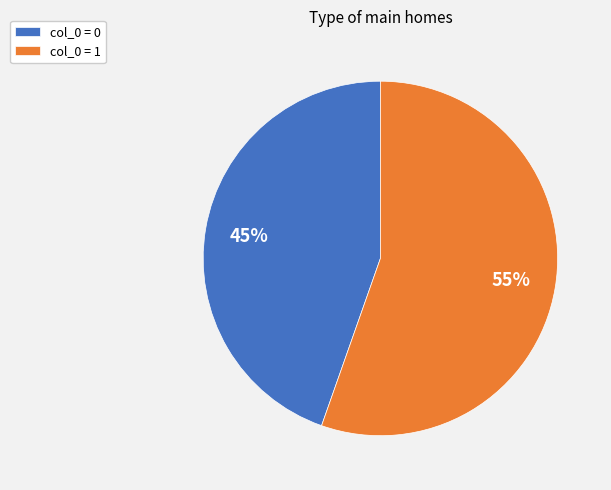

Combined, do col_0 = 1 and col_0 = 0 account for over 50%?

Yes